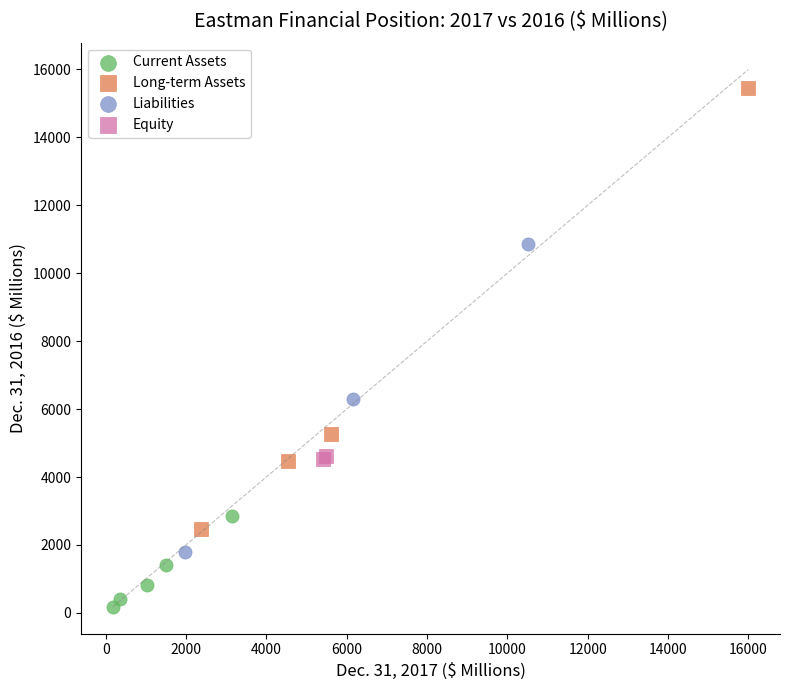

Which series contains the highest Y value?

Long-term Assets